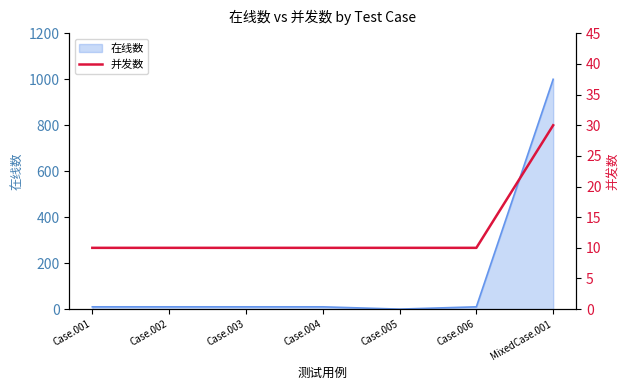

Which has a higher value, MixedCase.001 or Case.004?

MixedCase.001